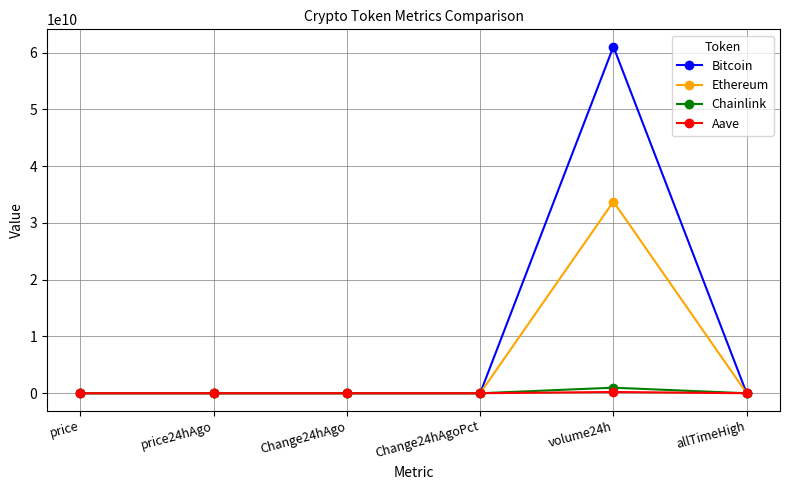

Which category has the highest value across all series?

volume24h